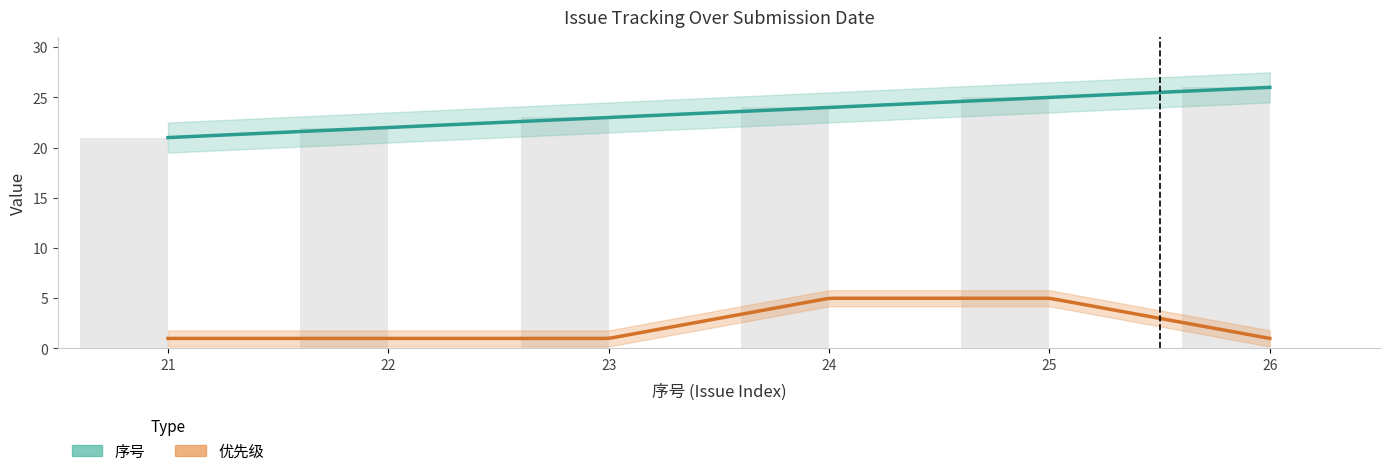

What is the value of the 1st bar from the left?

21